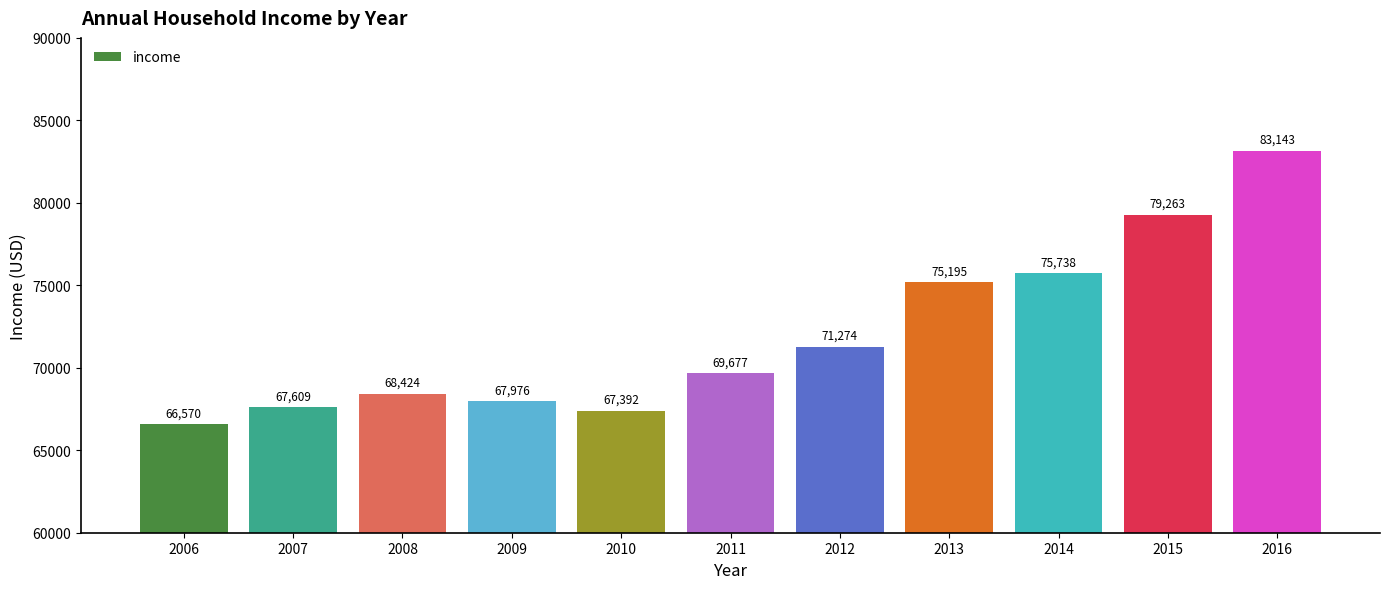

Is it true that the value at 2015 is 50788?

False